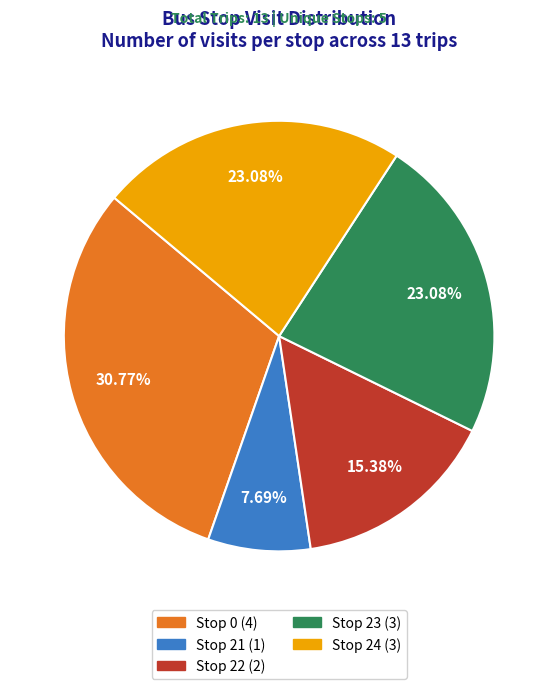

Does Stop 22 represent more than half of the total?

No